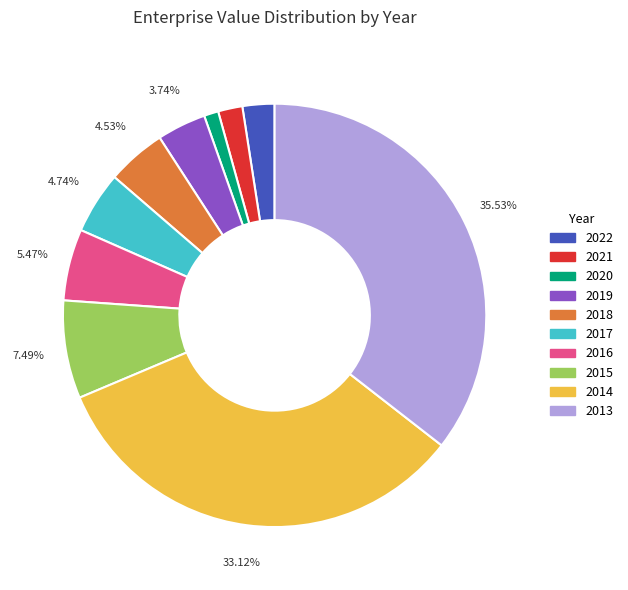

To the nearest percent, what is the difference between the largest and smallest slice percentages?

34%